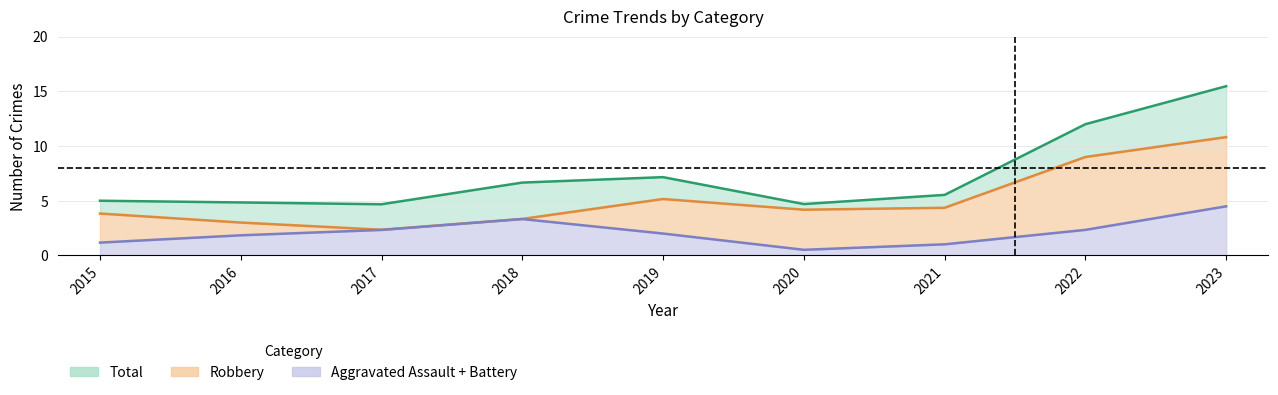

The Robbery series shows 4.4 at 2021. True or false?

True